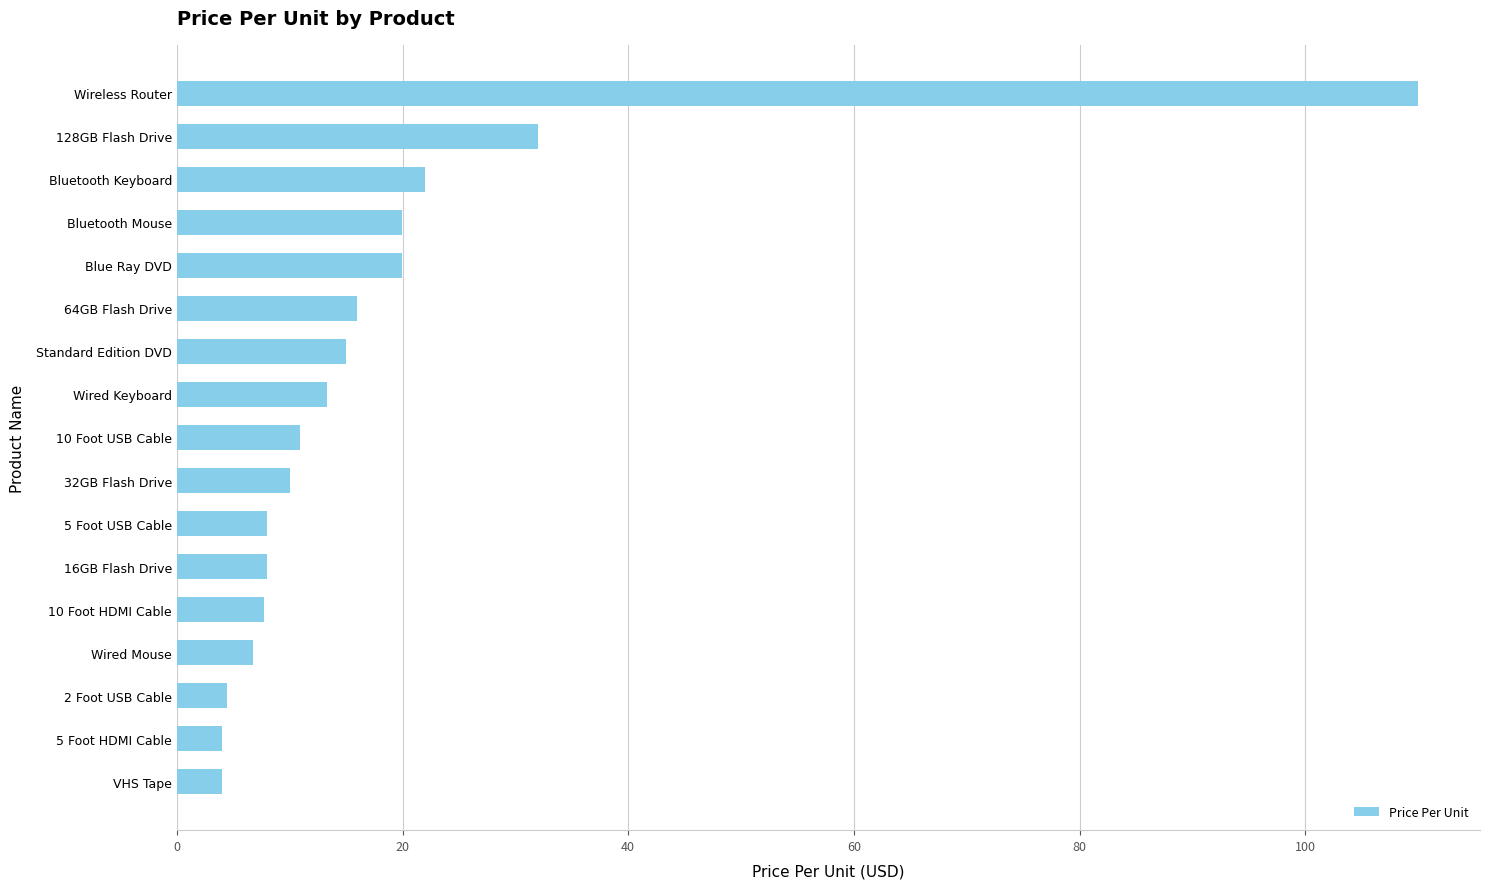

Does the chart contain stacked bars?

No